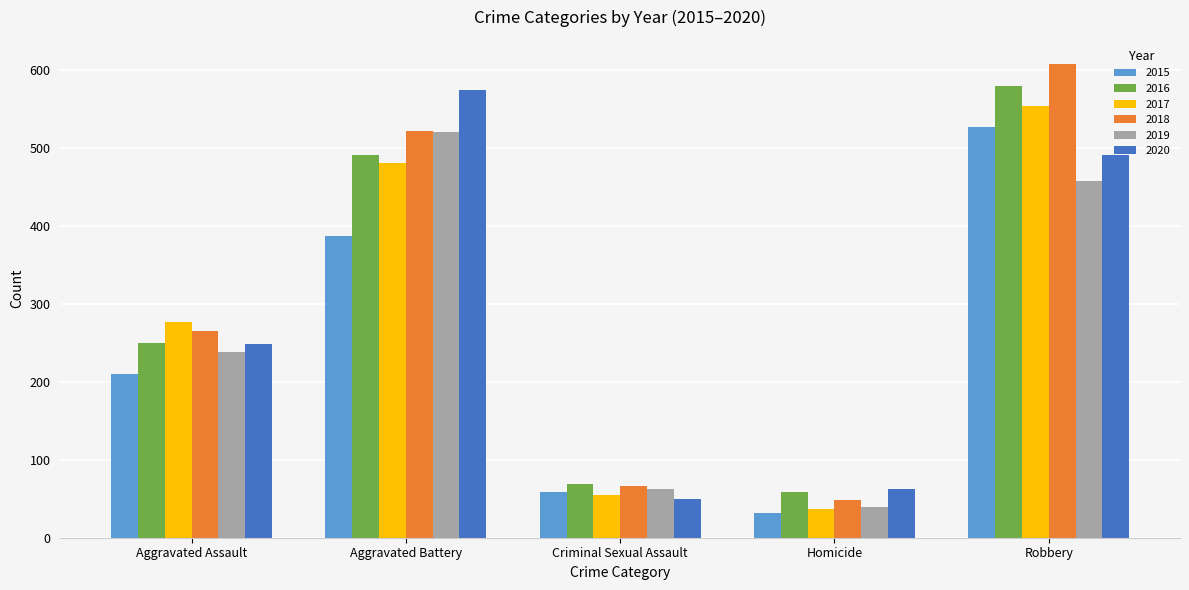

At how many categories does at least one series exceed 426?

2